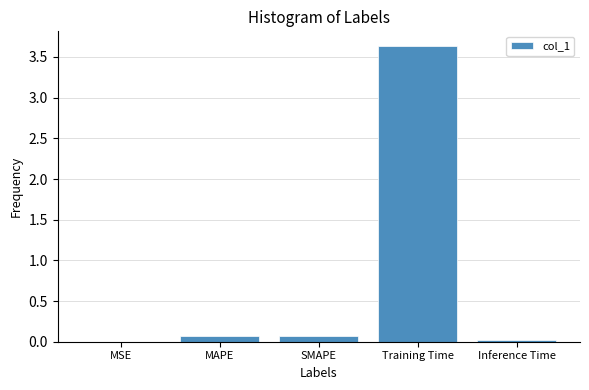

Are the bars horizontal?

No